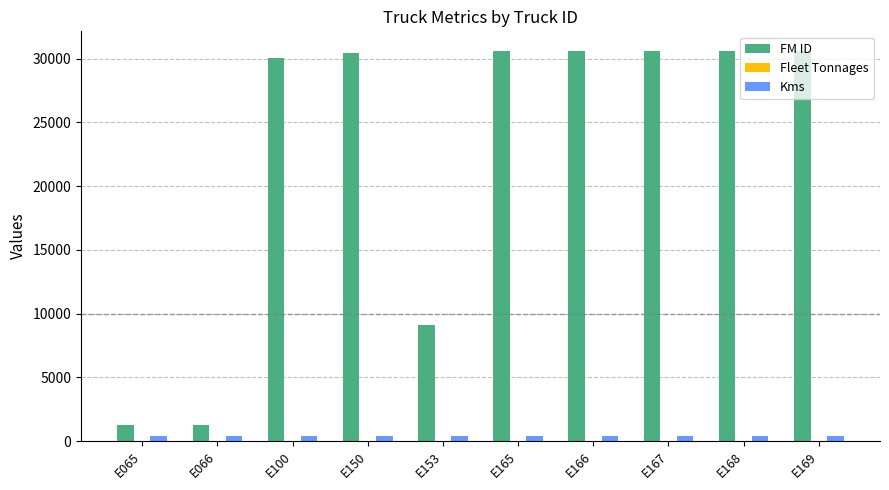

Are the bars horizontal?

No